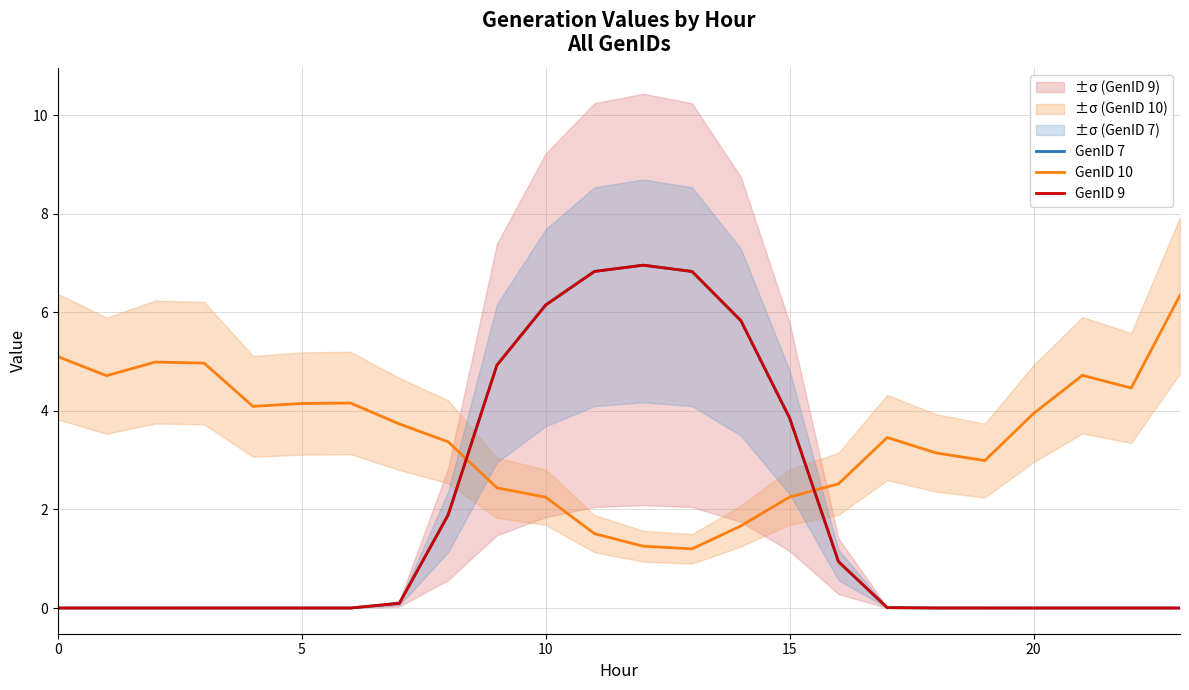

Between which two adjacent categories do GenID 9 and GenID 10 first intersect?

8 and 9